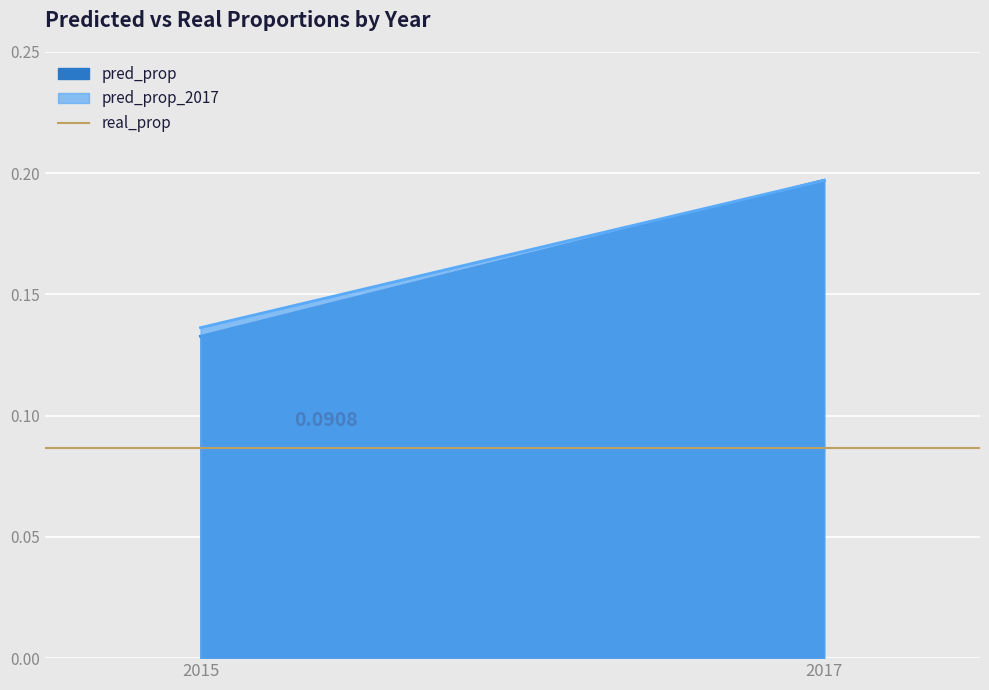

What is the highest value of the pred_prop_2017 series?

0.2